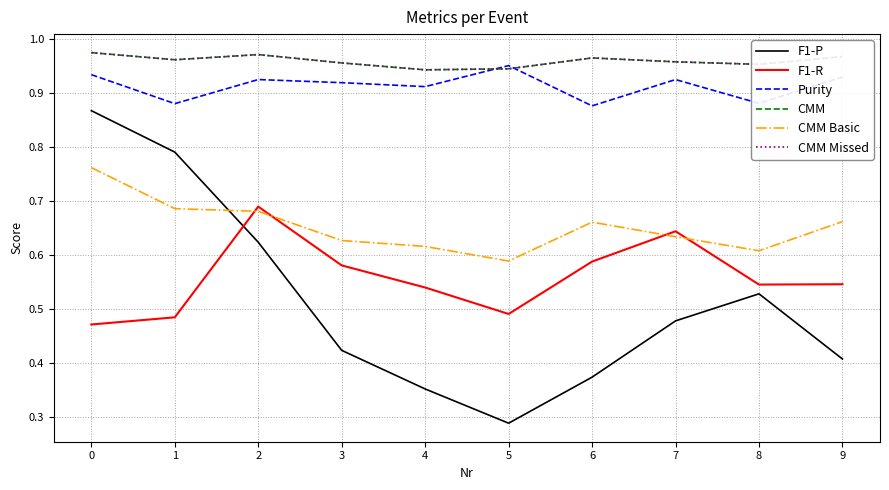

Count the F1-P values in the range 0 to 1.

10